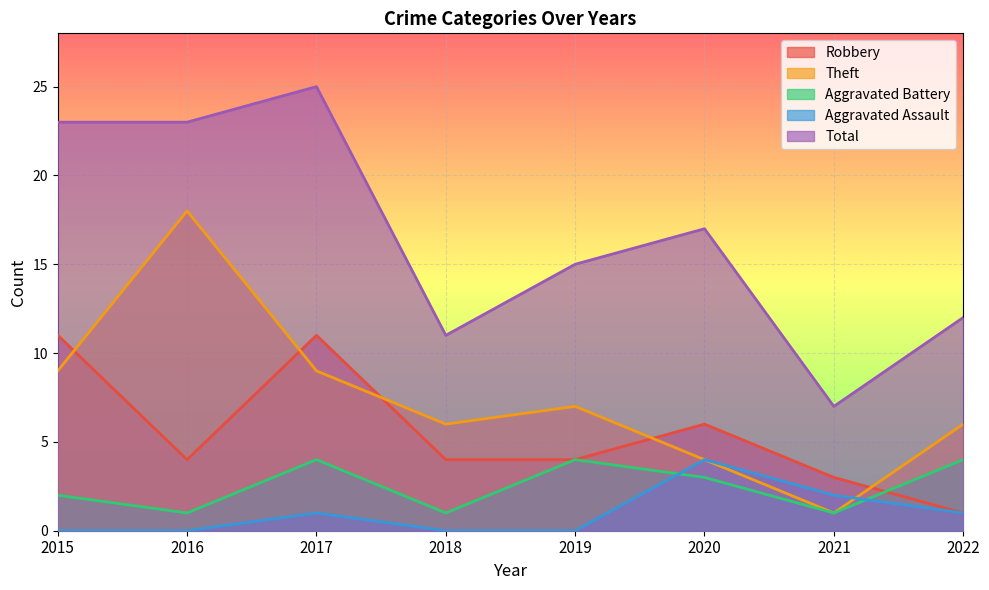

True or false: Aggravated Battery has more than 1 points higher than both neighbors.

True